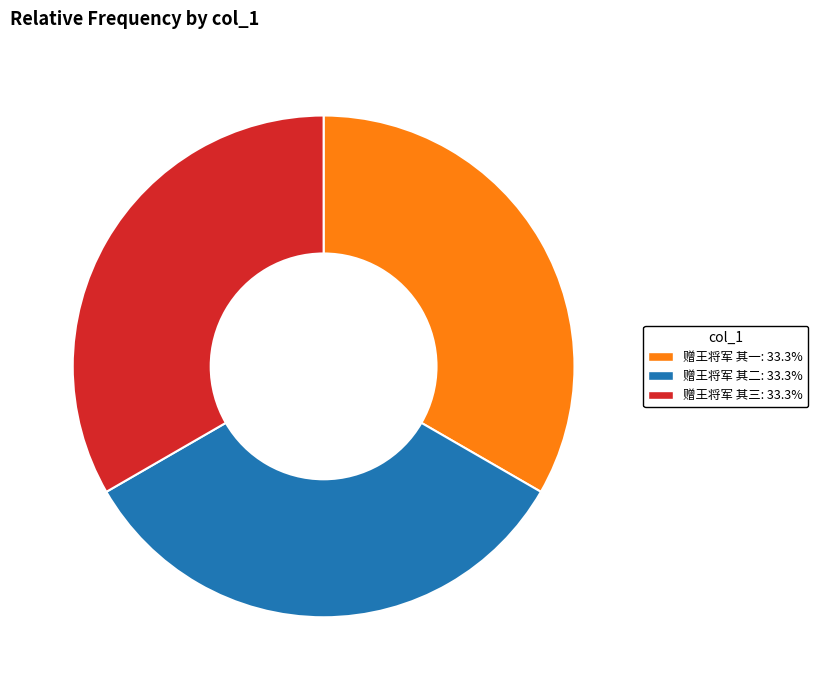

What is the ratio of the value at 赠王将军 其三 to the value at 赠王将军 其二?

1.0